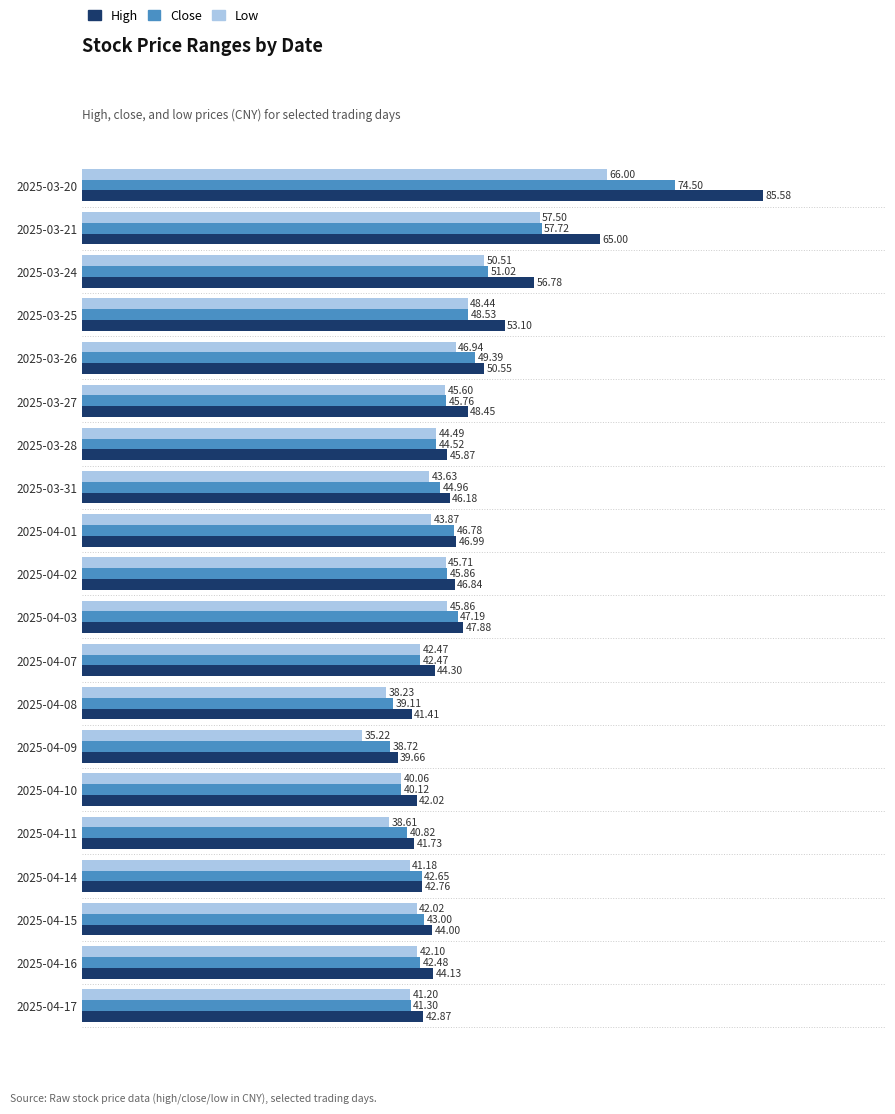

Rank the series by their maximum value, from lowest to highest.

Low, Close, High